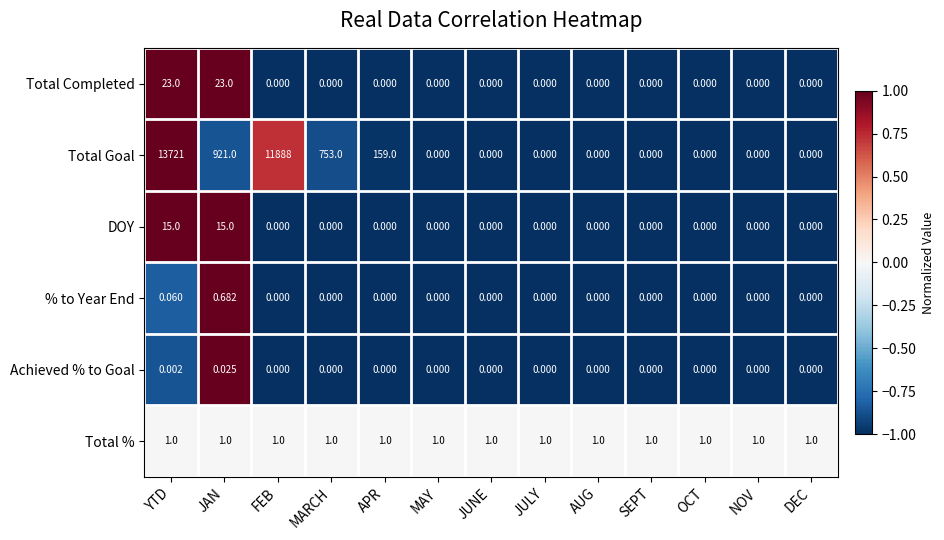

Which series has the largest total across all categories?

Total Goal